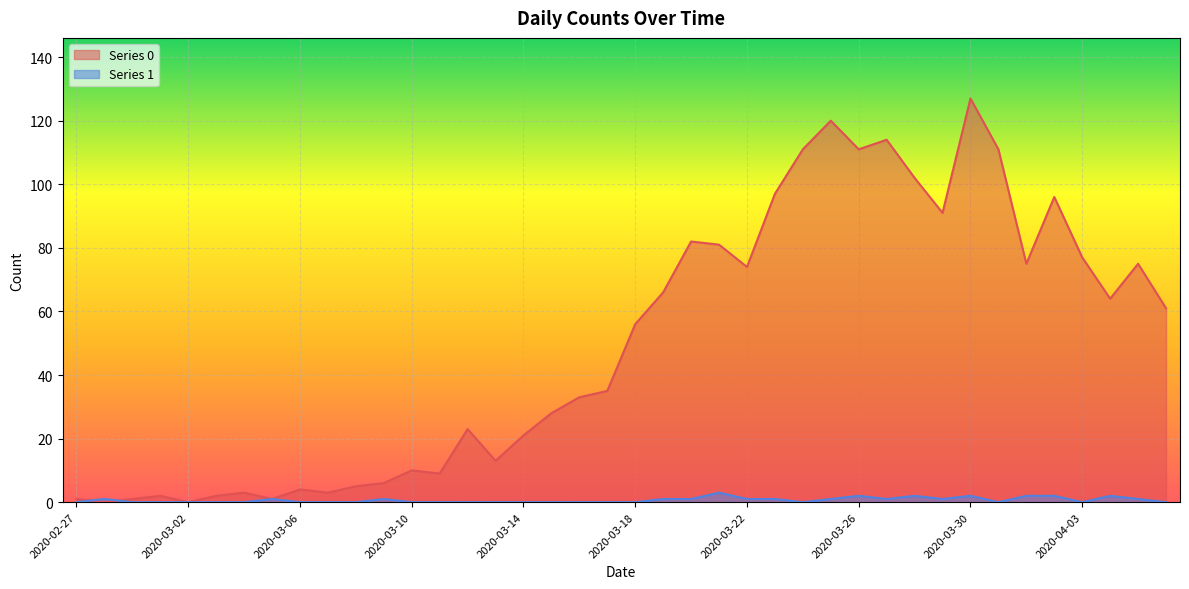

True or false: Series 0 has more than 1 points higher than both neighbors.

True